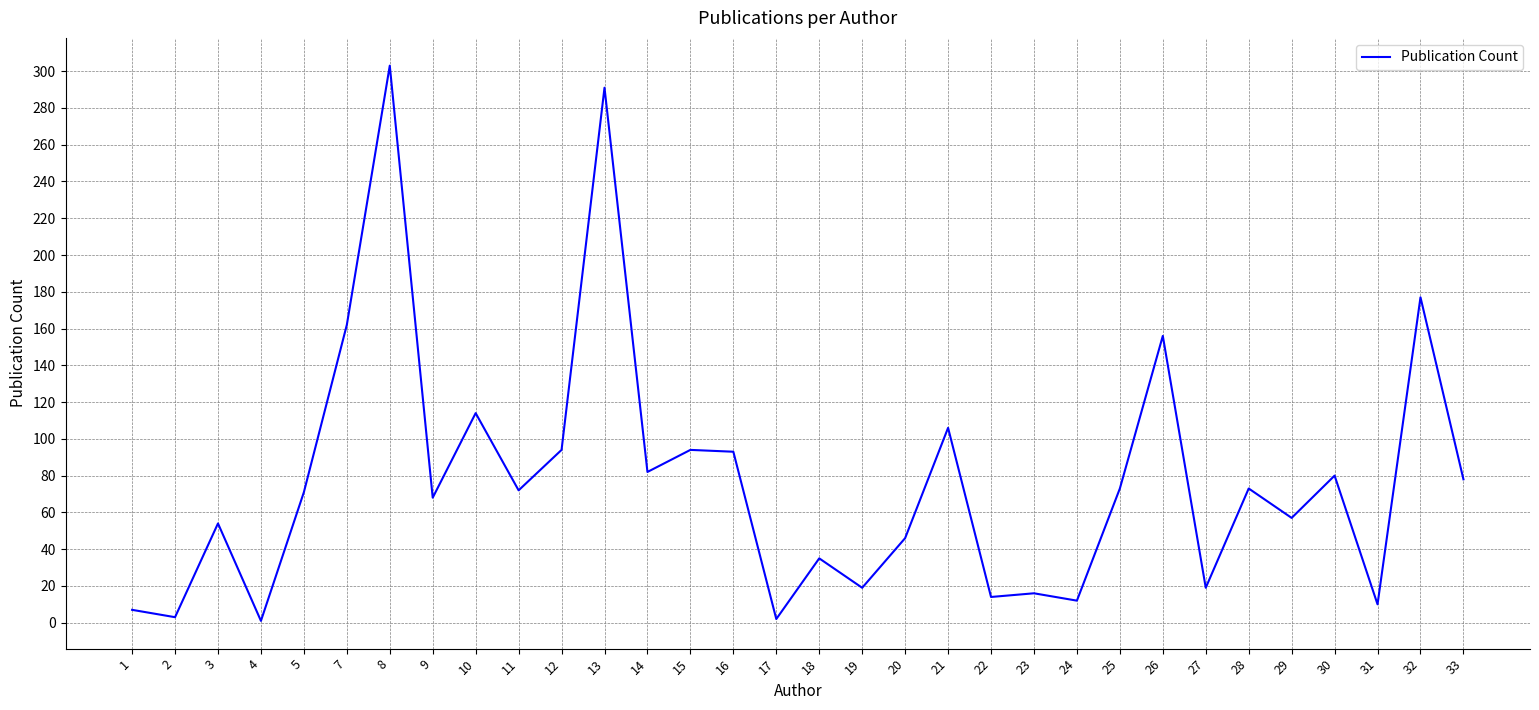

What is the difference between the maximum and minimum values?

302